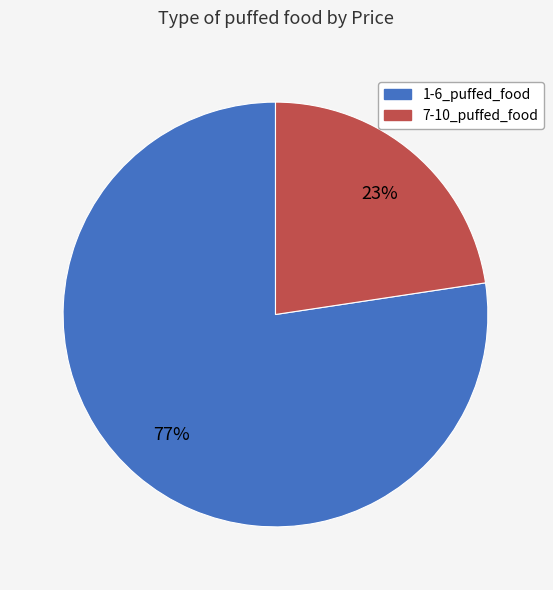

To the nearest percent, what is the average slice percentage?

50%